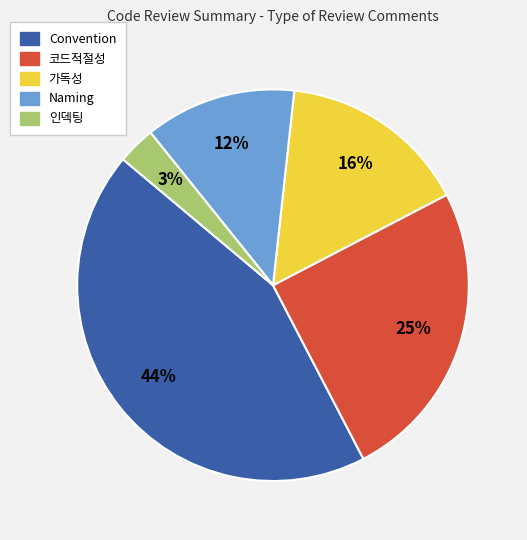

True or false: 인덱팅 accounts for 3% of the total.

True